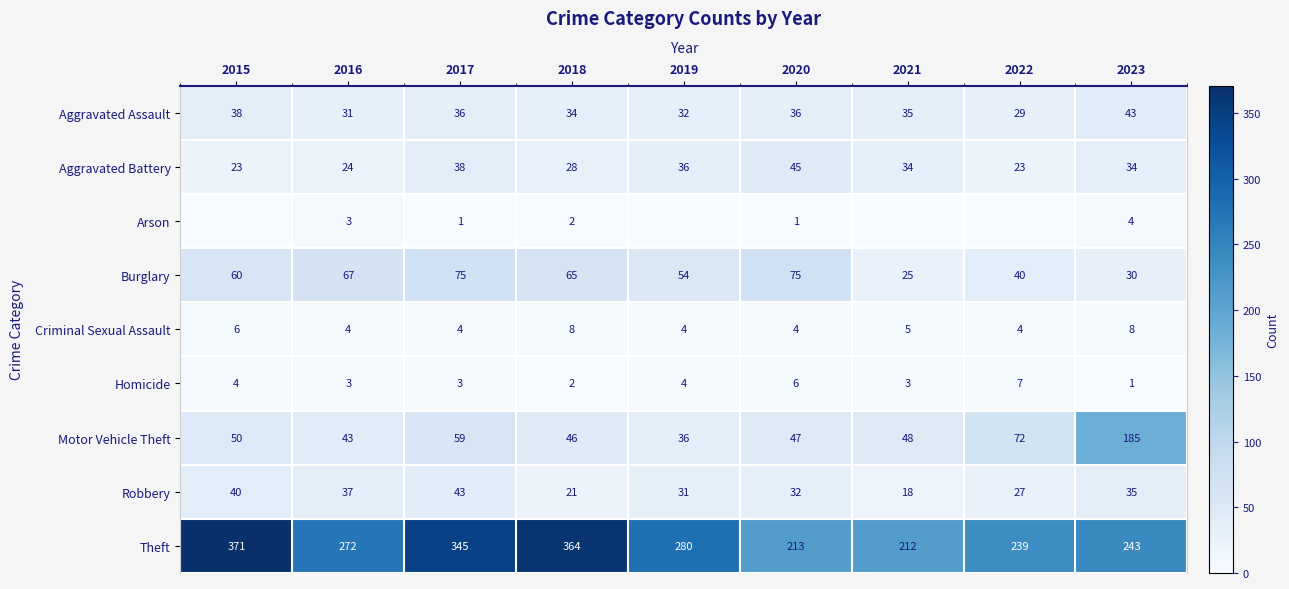

Is it true that Aggravated Assault equals 16 at 2017?

False